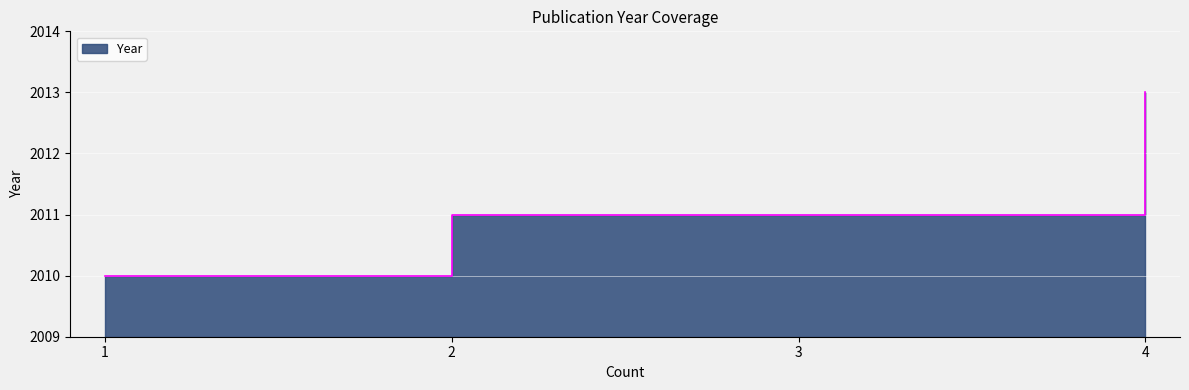

Count the number of categories in the chart.

4